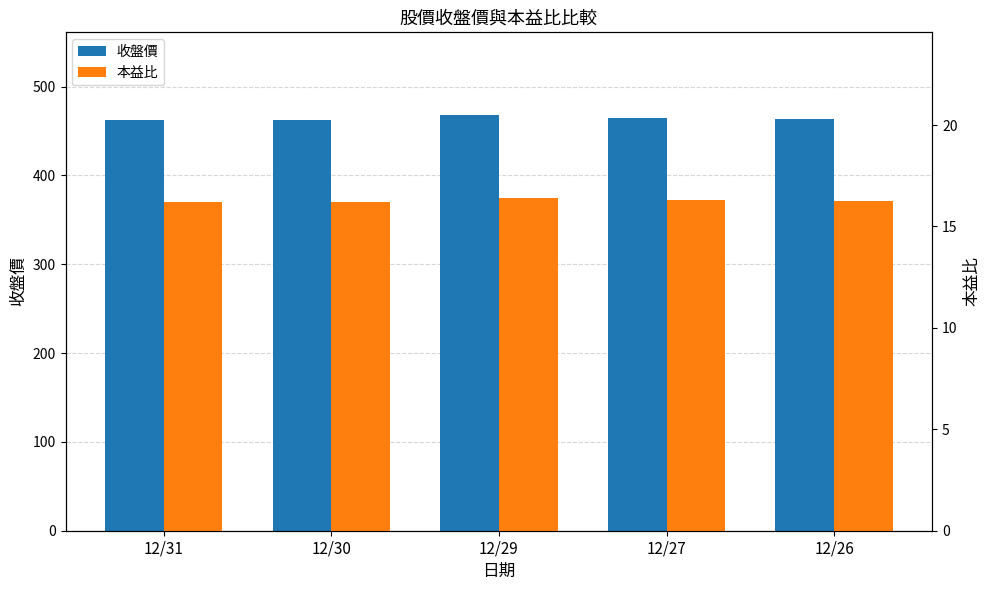

How many bars are there in total?

10